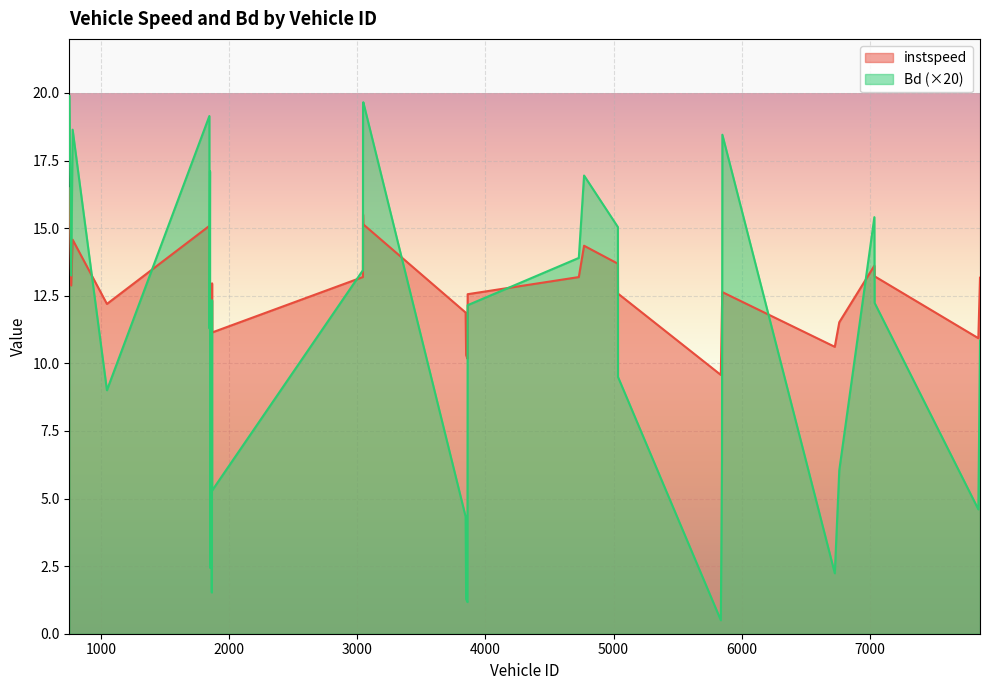

Rank the series by their maximum value, from highest to lowest.

Bd (×20), instspeed